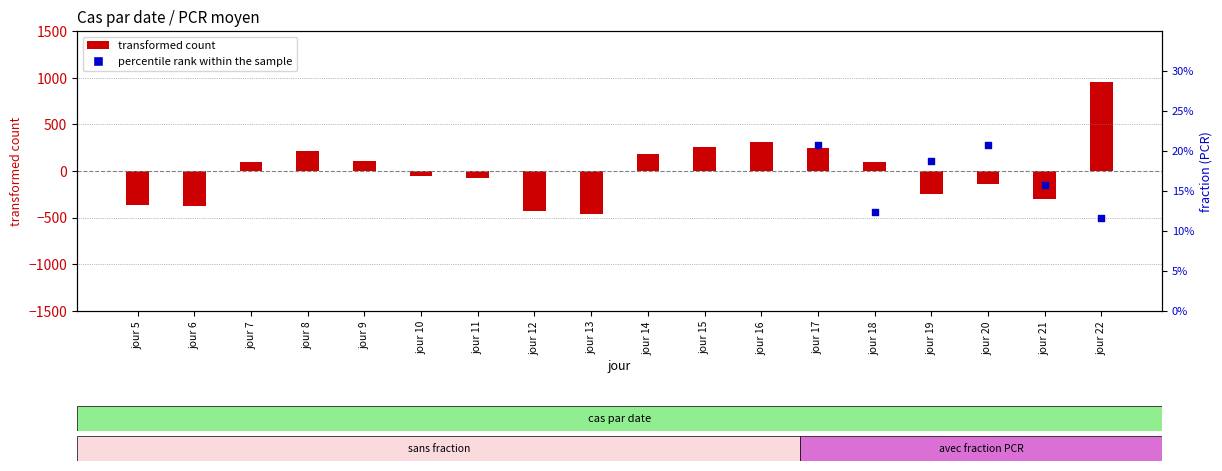

What is the change in value from jour 5 to jour 21?

+64.0